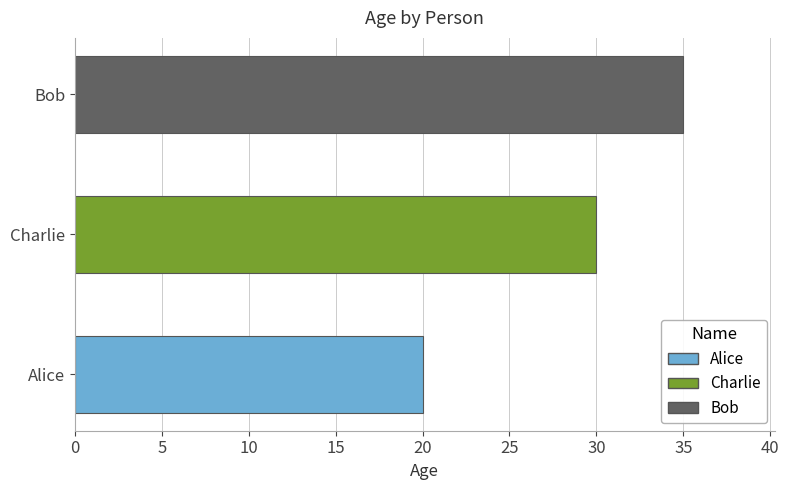

What is the sum of all values?

85